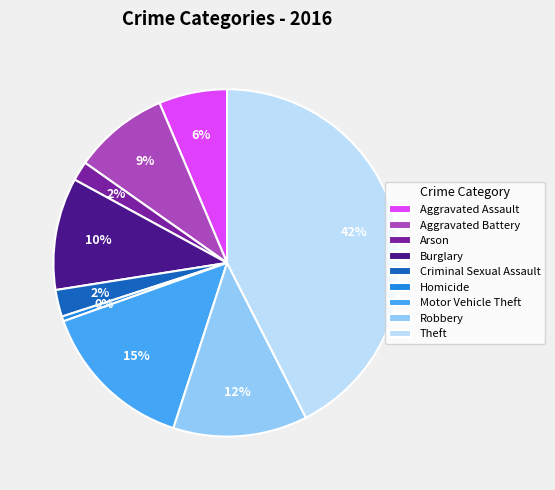

Which category has the smallest portion of the pie?

Homicide